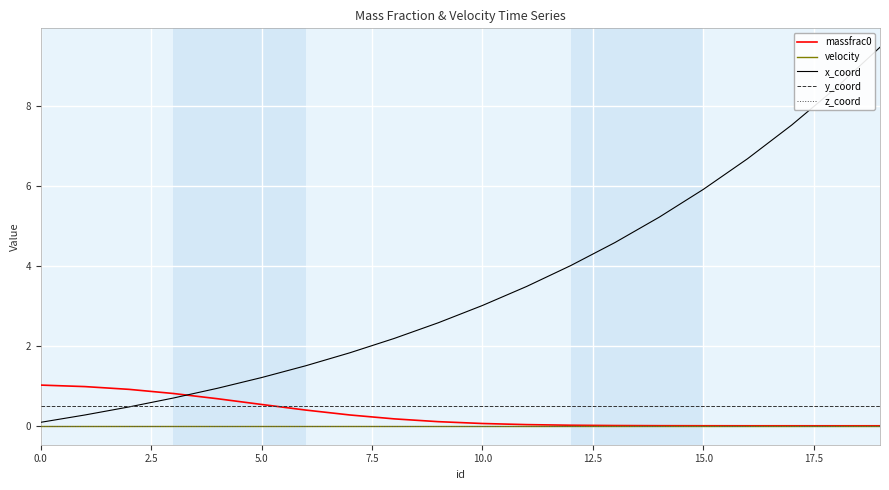

Count the number of data series in this chart.

5